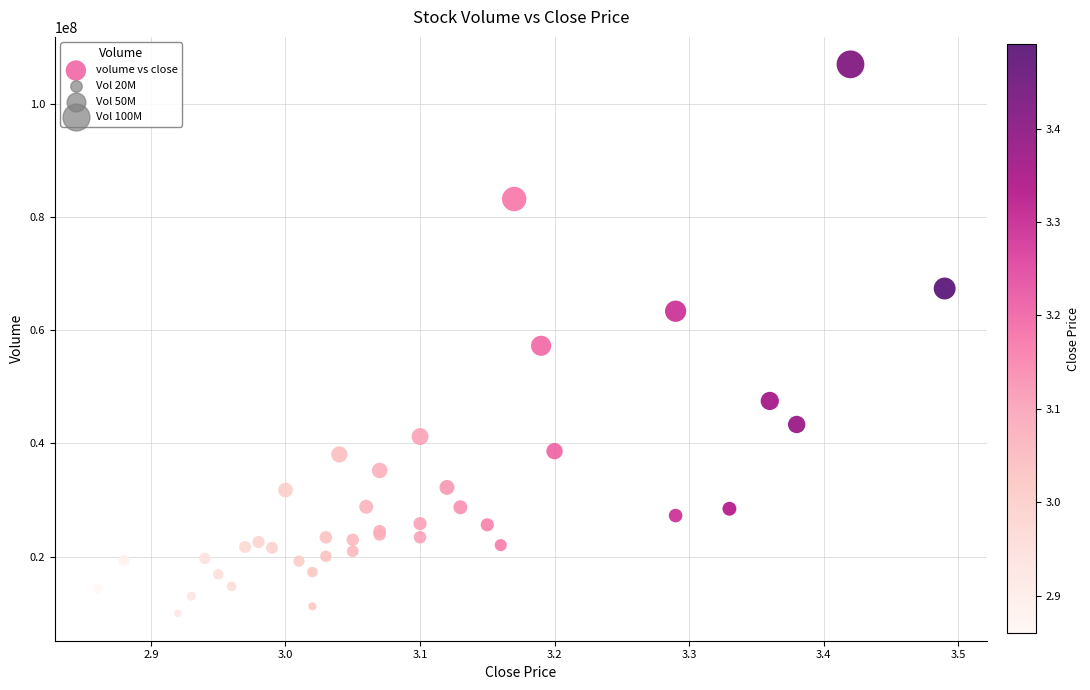

What Y value in the scatter plot is closest to 58501314?

57266610